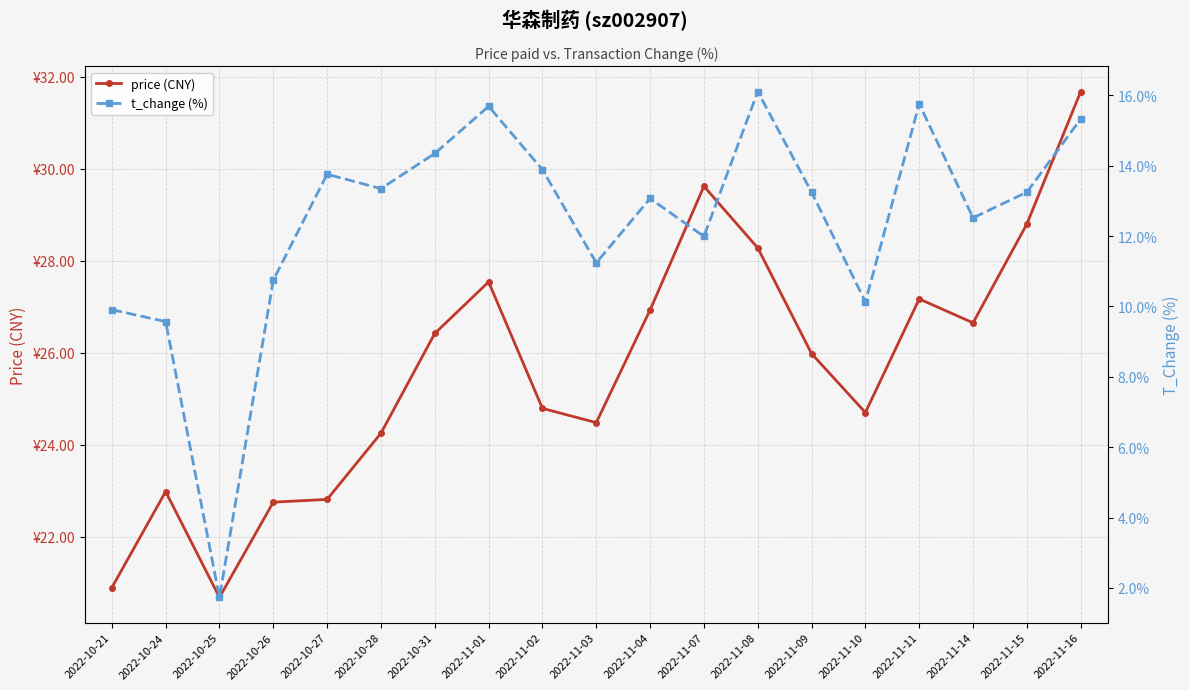

The value of price (CNY) at 2022-11-15 is 28.8. True or false?

True